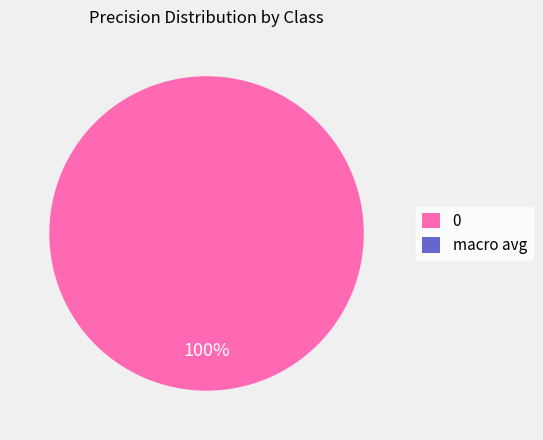

To the nearest percent, what is the difference between the largest and smallest slice percentages?

100%